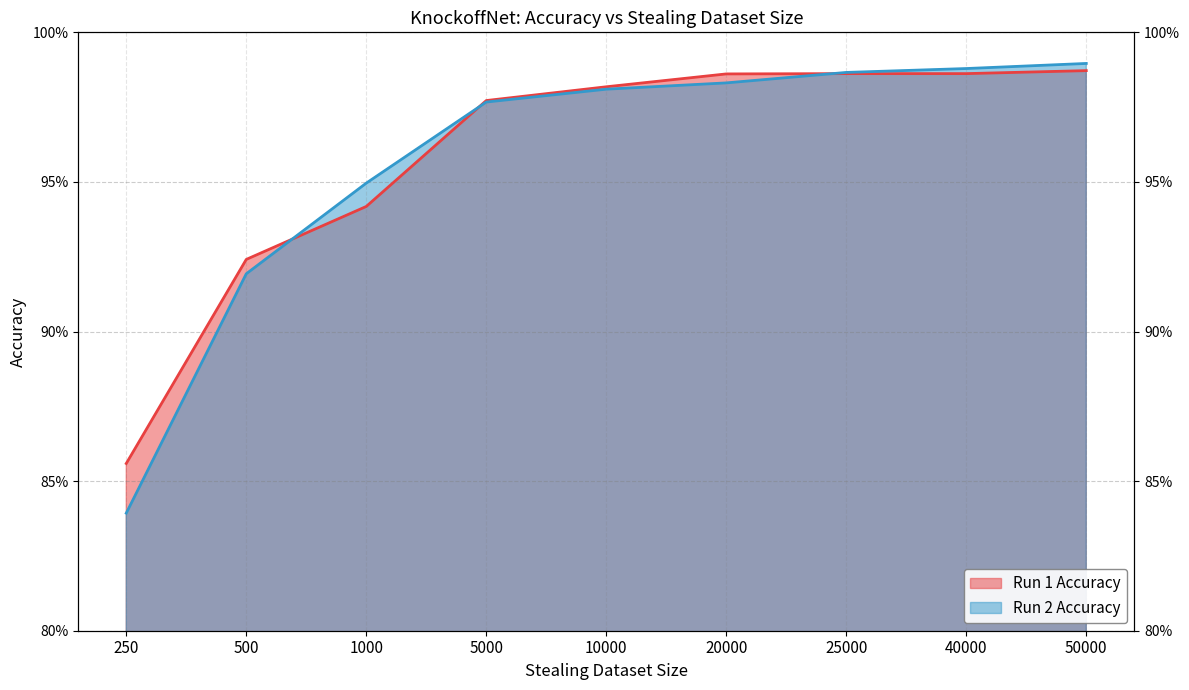

What is the value of the Run 1 Accuracy point at the 9th from the left?

1.0